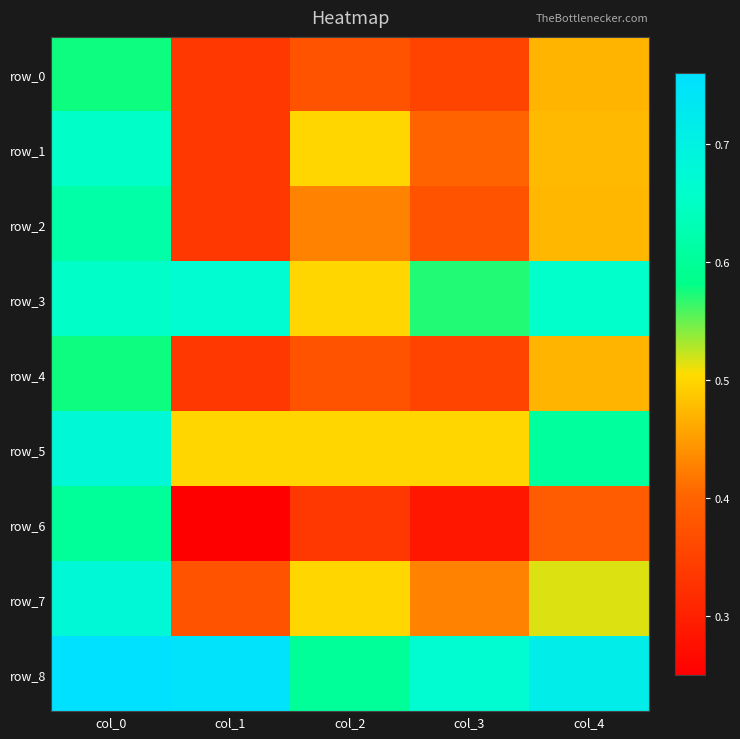

Which label corresponds to the largest value in the chart?

col_0